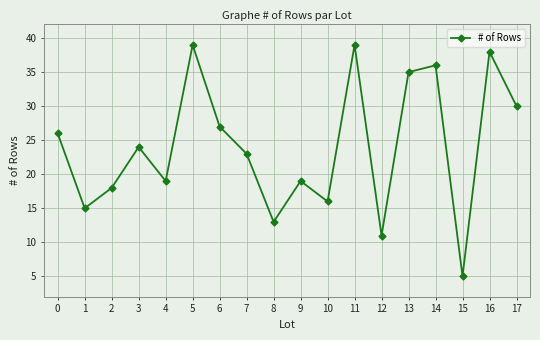

Where is the first local maximum?

3